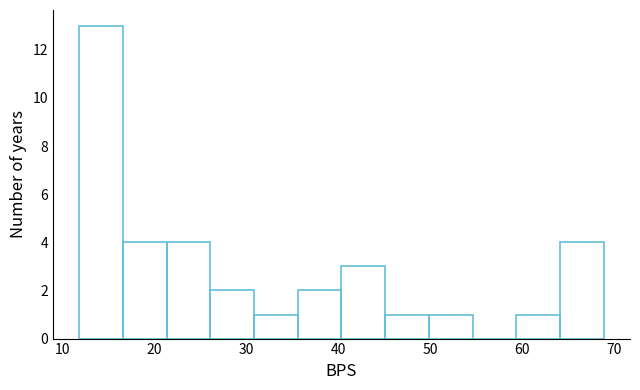

Which range on the x-axis has the tallest bar?

12 to 17